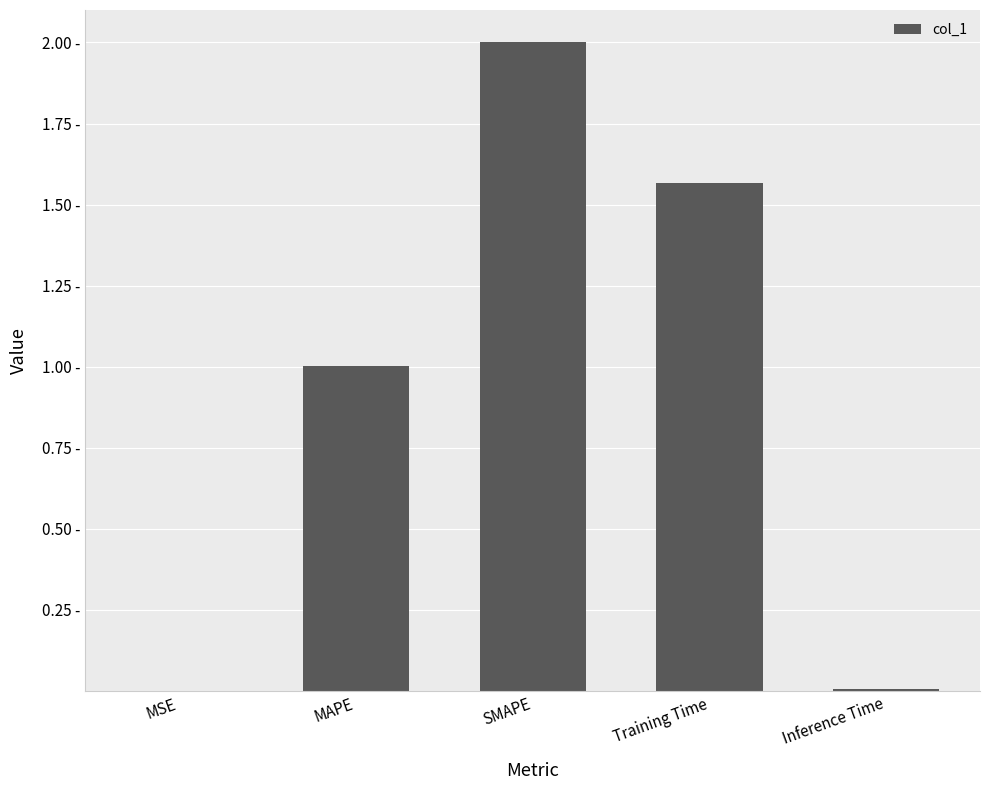

What is the value of the 4th bar from the left?

1.6